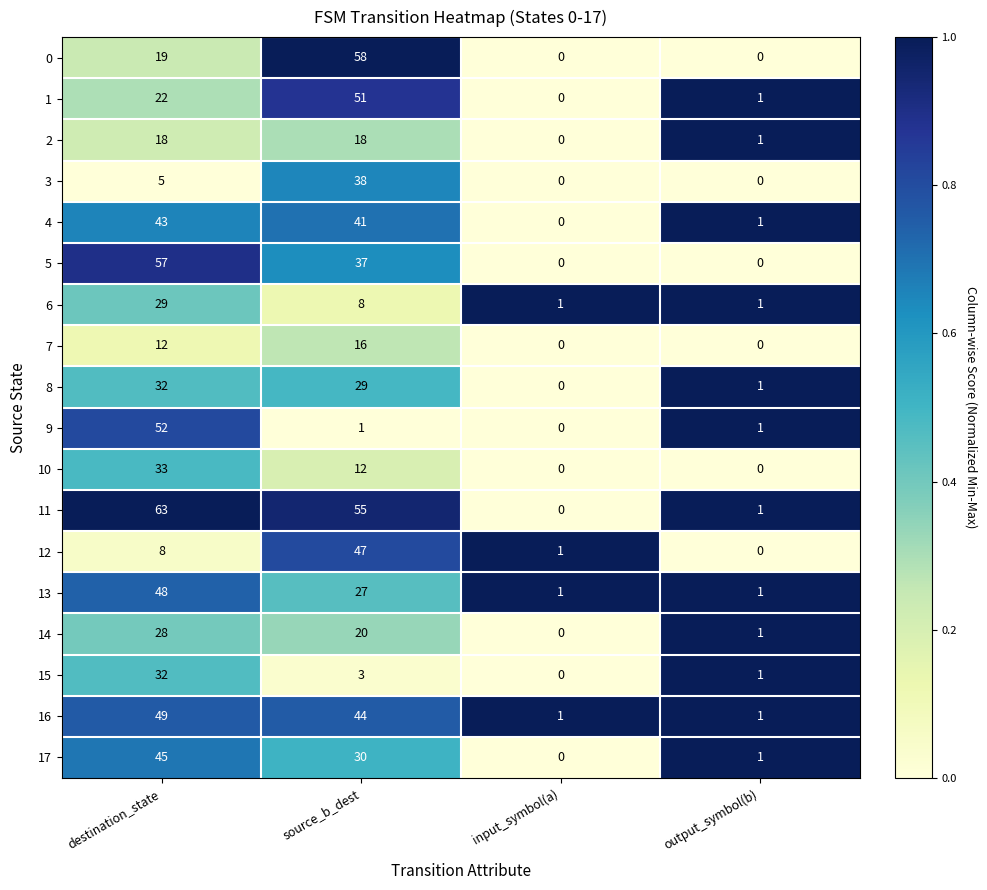

Where is 12 nearest to the value 23?

destination_state